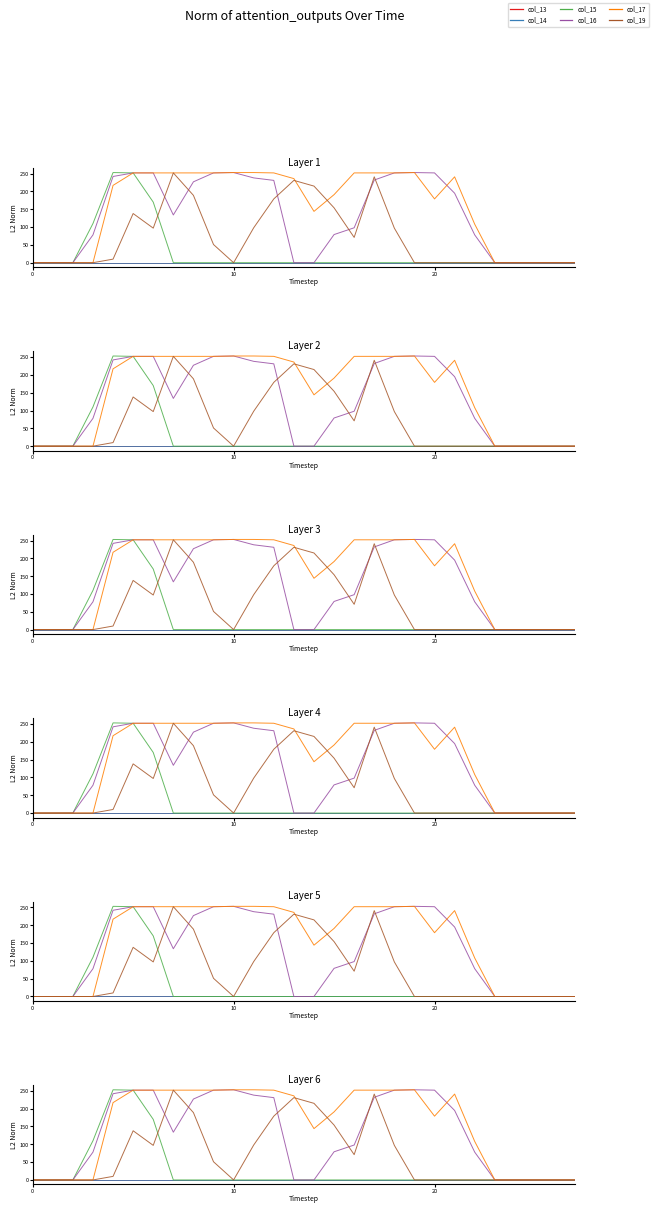

The value of col_15 at 11 is 0. True or false?

True